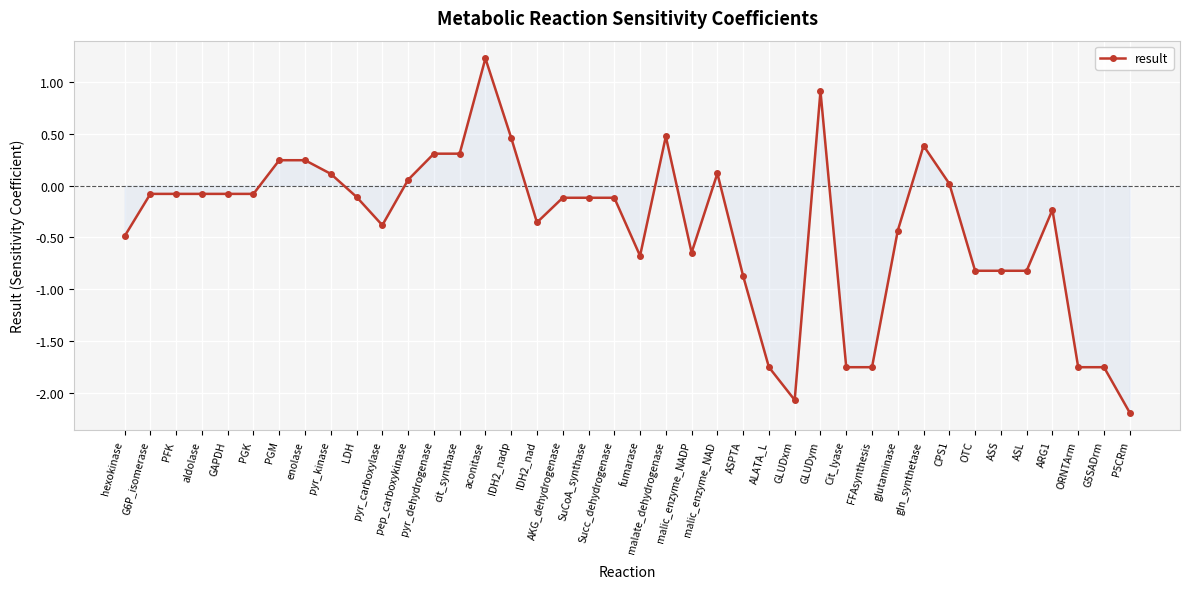

Where is the data nearest to the value 0?

CPS1